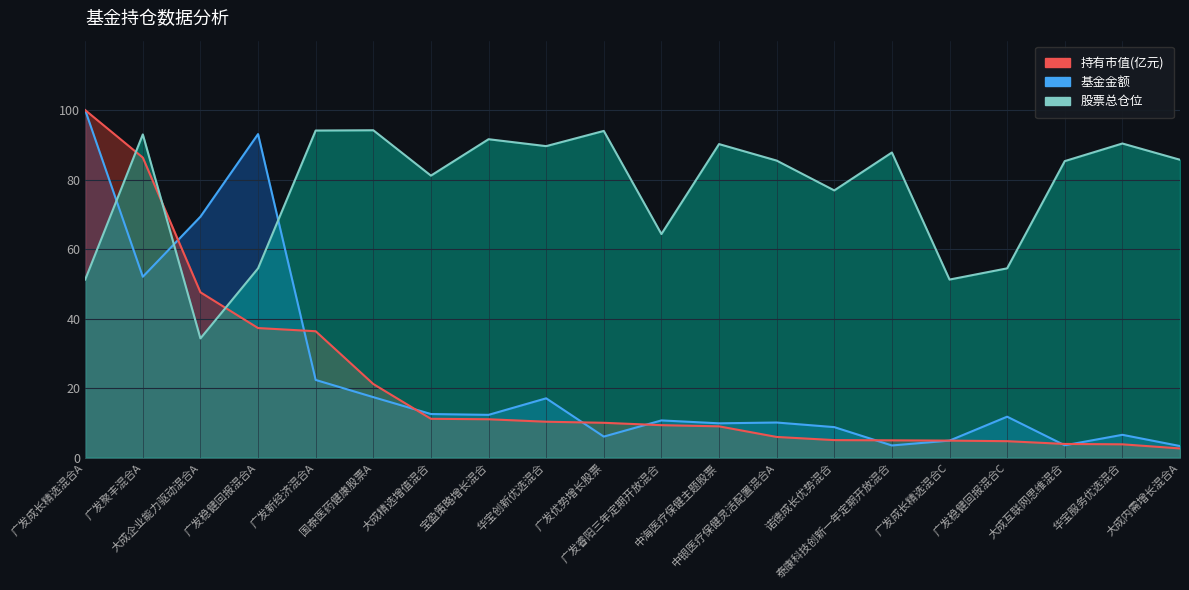

Is it true that 基金金额 equals 3.0 at 广发稳健回报混合C?

False